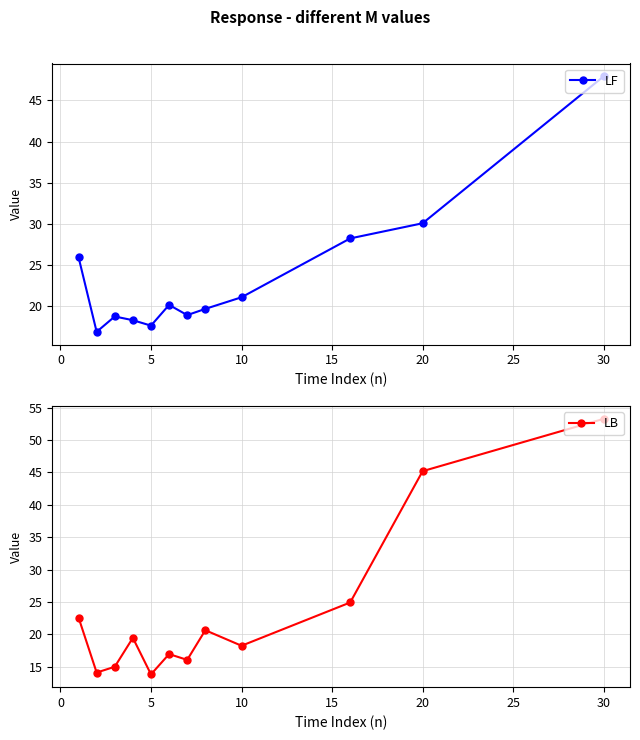

What is the maximum value for LF?

47.9